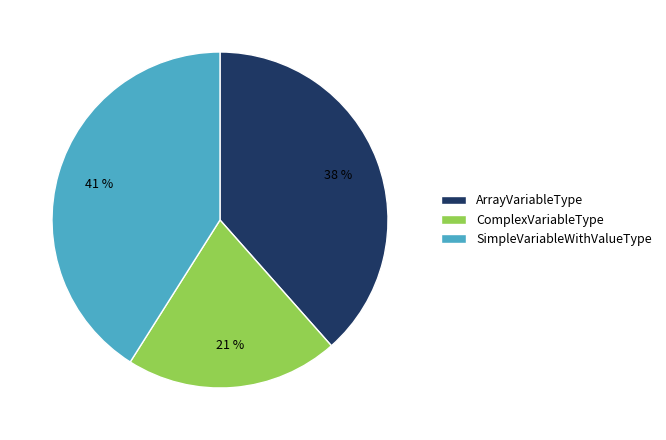

To the nearest percent, what is the combined percentage of ComplexVariableType and ArrayVariableType?

59%